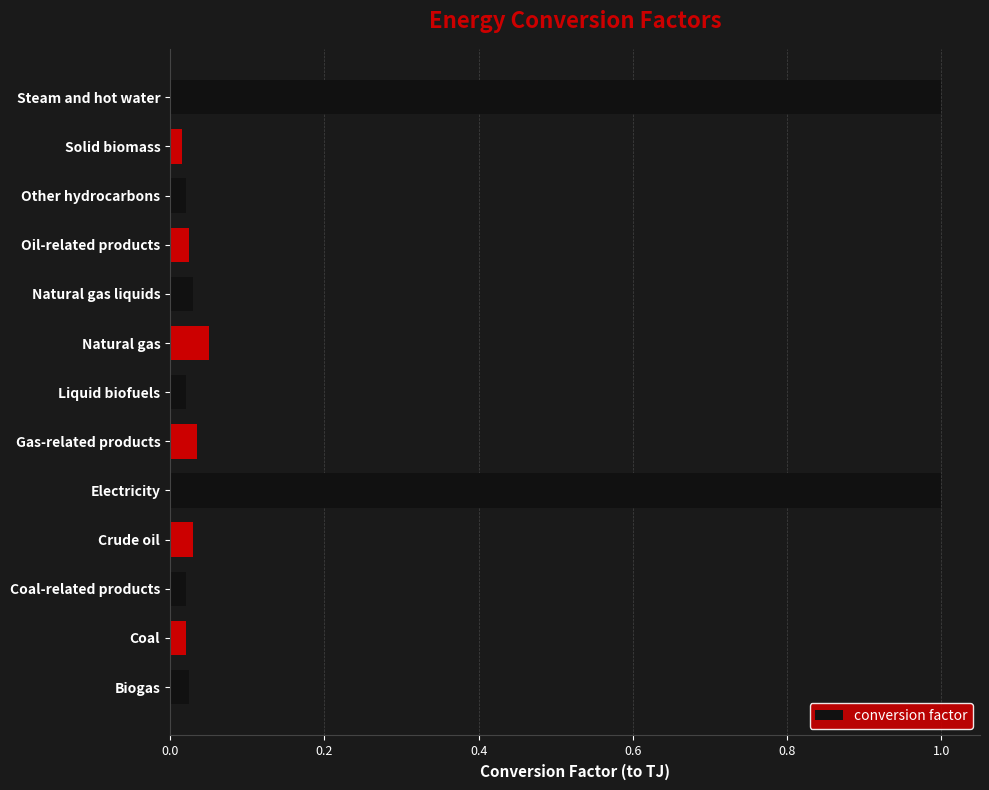

What is the sum of all values?

2.3